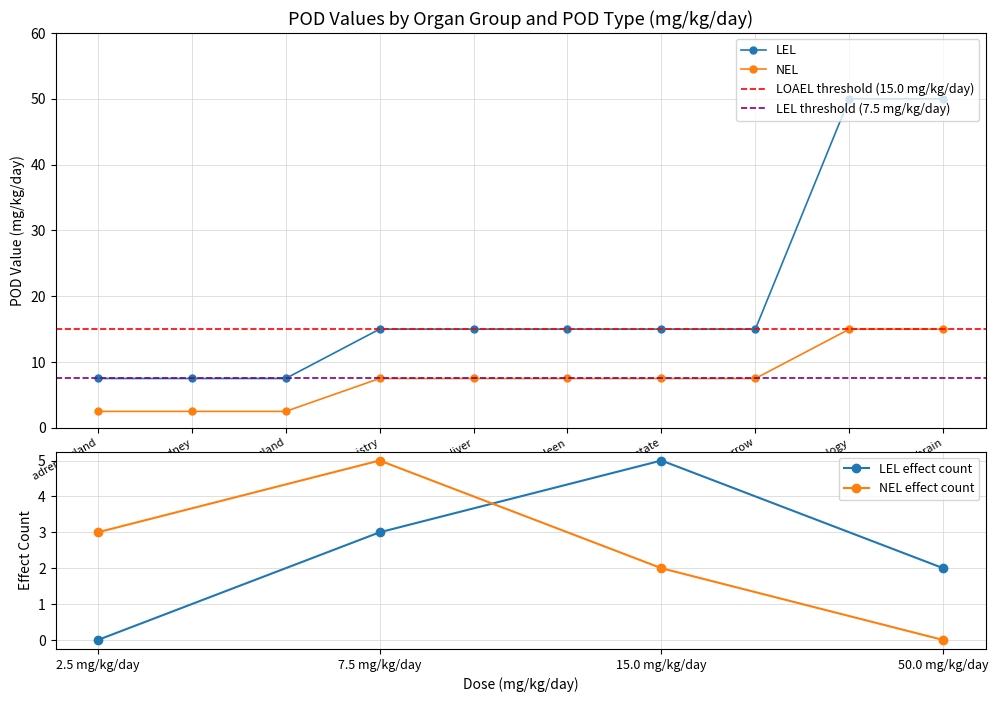

What position from the right is liver?

6